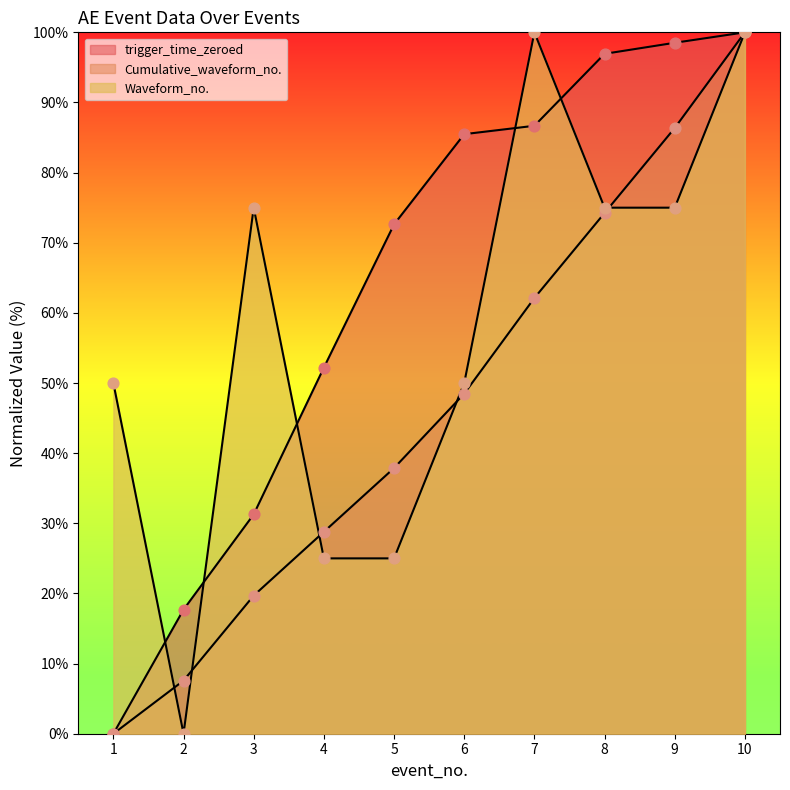

What are all the series names shown in the legend?

trigger_time_zeroed, Cumulative_waveform_no., Waveform_no.